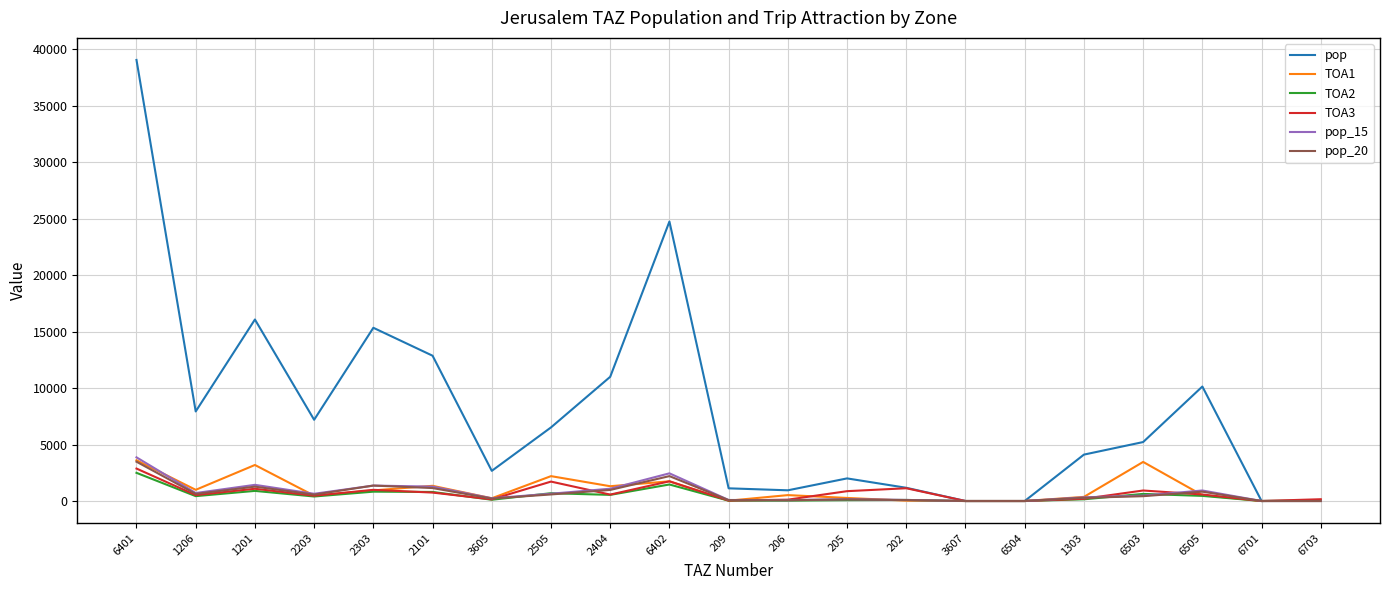

What position from the left is 205?

13